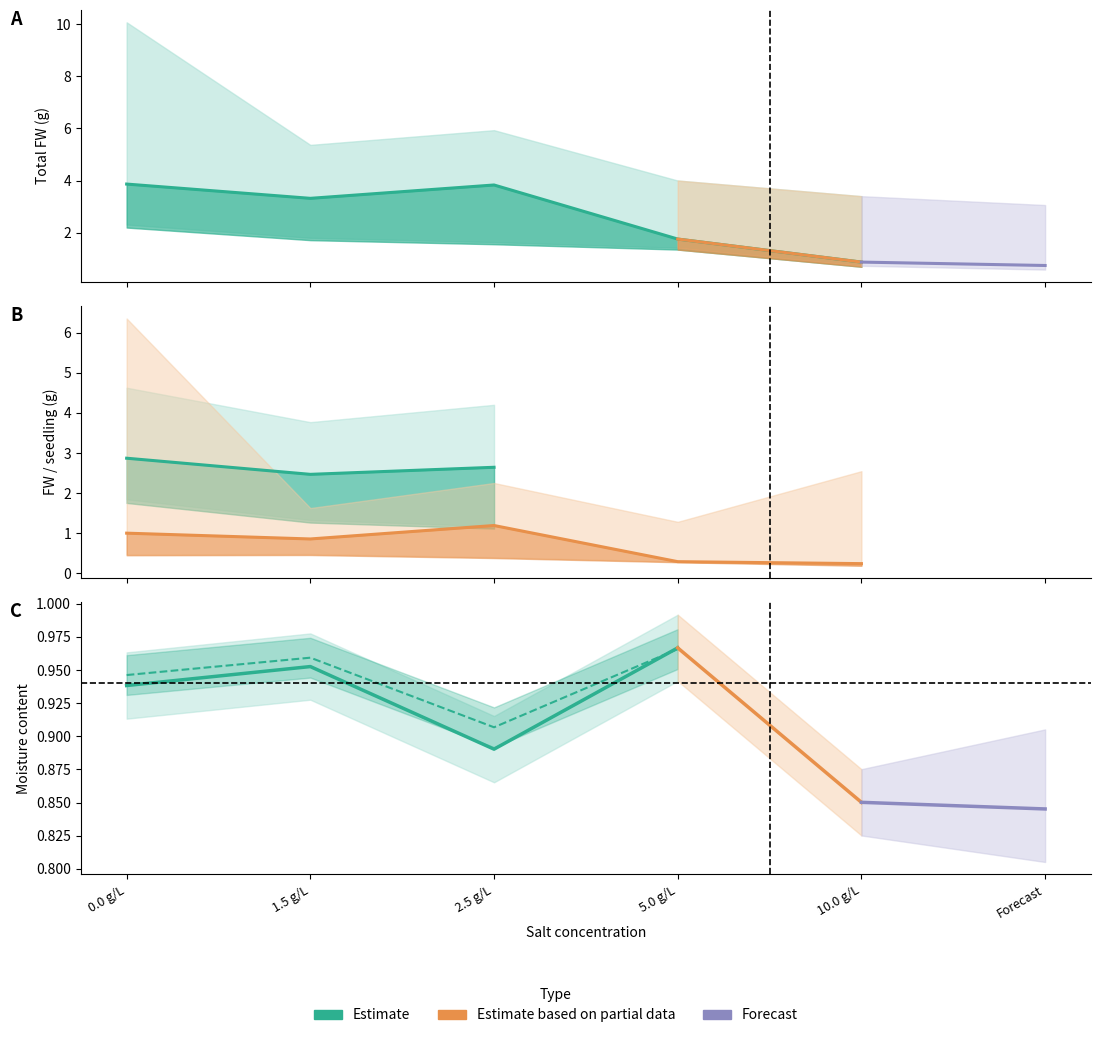

How many interior local valleys does the shoot FW/ seedling (g) series have?

1